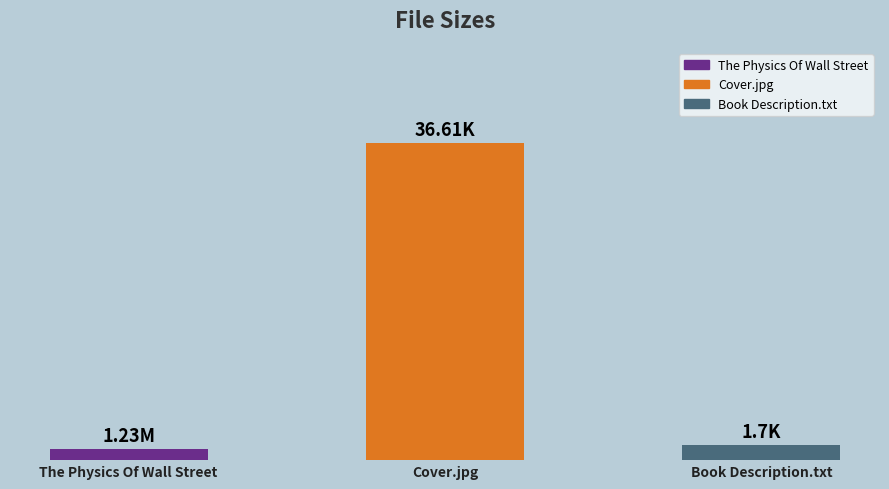

Does the chart contain any negative values?

No